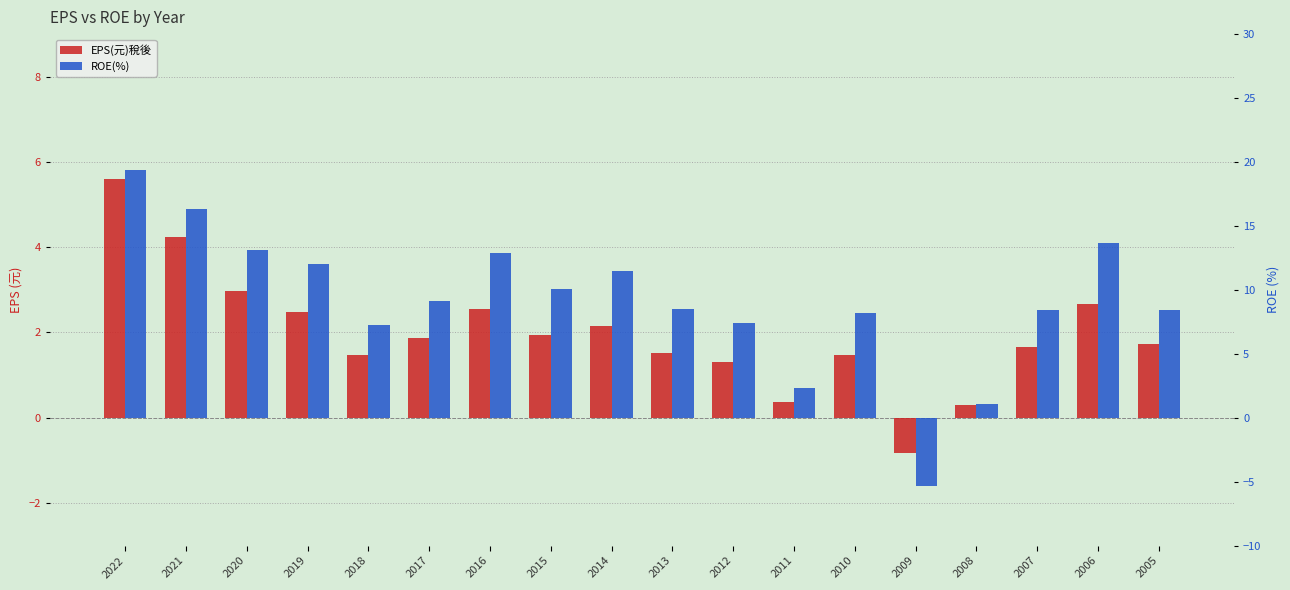

List the series in order of their peak value, highest first.

ROE(%), EPS(元)稅後